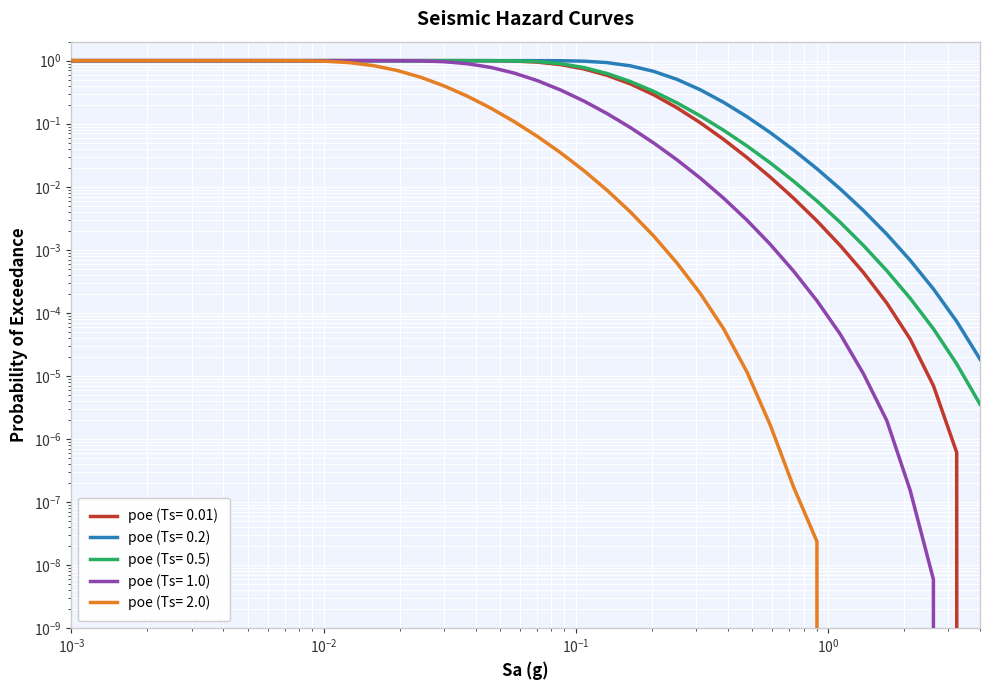

Reading left to right, what are all the values shown in this chart?

poe (Ts= 0.01): 1.0	1.0	1.0	1.0	1.0	1.0	1.0	1.0	1.0	1.0	1.0	1.0	1.0	1.0	1.0	1.0	1.0	1.0	1.0	1.0	0.9	0.9	0.7	0.6	0.4	0.3	0.2	0.1	0.1	0.0	0.0	0.0	0.0	0.0	0.0	0.0	0.0	0.0	0.0	0.0
poe (Ts= 0.2): 1.0	1.0	1.0	1.0	1.0	1.0	1.0	1.0	1.0	1.0	1.0	1.0	1.0	1.0	1.0	1.0	1.0	1.0	1.0	1.0	1.0	1.0	1.0	0.9	0.8	0.7	0.5	0.3	0.2	0.1	0.1	0.0	0.0	0.0	0.0	0.0	0.0	0.0	0.0	0.0
poe (Ts= 0.5): 1.0	1.0	1.0	1.0	1.0	1.0	1.0	1.0	1.0	1.0	1.0	1.0	1.0	1.0	1.0	1.0	1.0	1.0	1.0	1.0	1.0	0.9	0.8	0.6	0.5	0.3	0.2	0.1	0.1	0.0	0.0	0.0	0.0	0.0	0.0	0.0	0.0	0.0	0.0	0.0
poe (Ts= 1.0): 1.0	1.0	1.0	1.0	1.0	1.0	1.0	1.0	1.0	1.0	1.0	1.0	1.0	1.0	1.0	1.0	1.0	0.9	0.8	0.6	0.5	0.3	0.2	0.1	0.1	0.0	0.0	0.0	0.0	0.0	0.0	0.0	0.0	0.0	0.0	0.0	0.0	0.0	0.0	0.0
poe (Ts= 2.0): 1.0	1.0	1.0	1.0	1.0	1.0	1.0	1.0	1.0	1.0	1.0	1.0	0.9	0.8	0.7	0.5	0.4	0.3	0.2	0.1	0.1	0.0	0.0	0.0	0.0	0.0	0.0	0.0	0.0	0.0	0.0	0.0	0.0	0.0	0.0	0.0	0.0	0.0	0.0	0.0